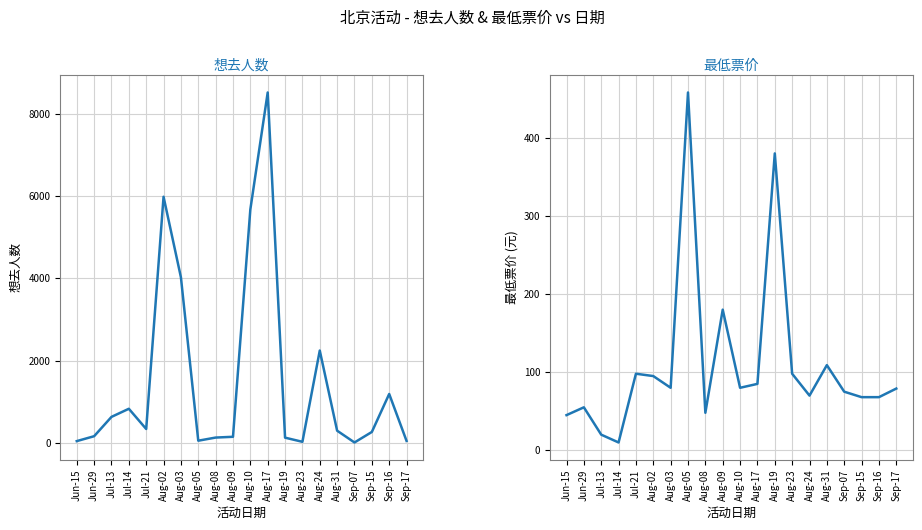

What is the difference between the highest and lowest values at Jul-13?

620